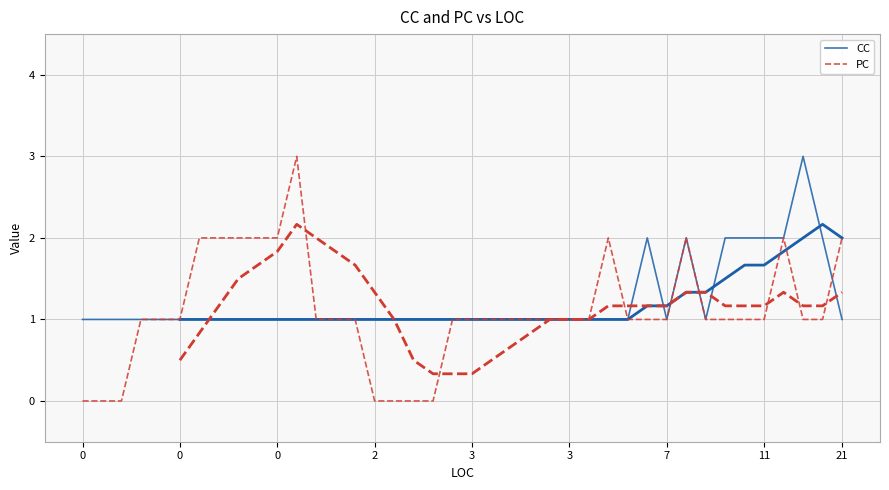

Where is the first local maximum for PC?

11